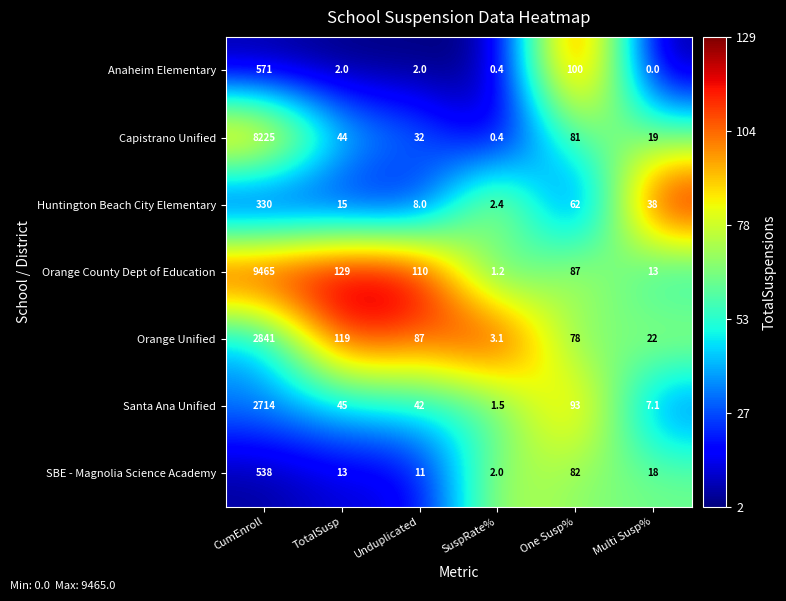

At which label does Orange County Dept of Education first exceed 110?

CumEnroll